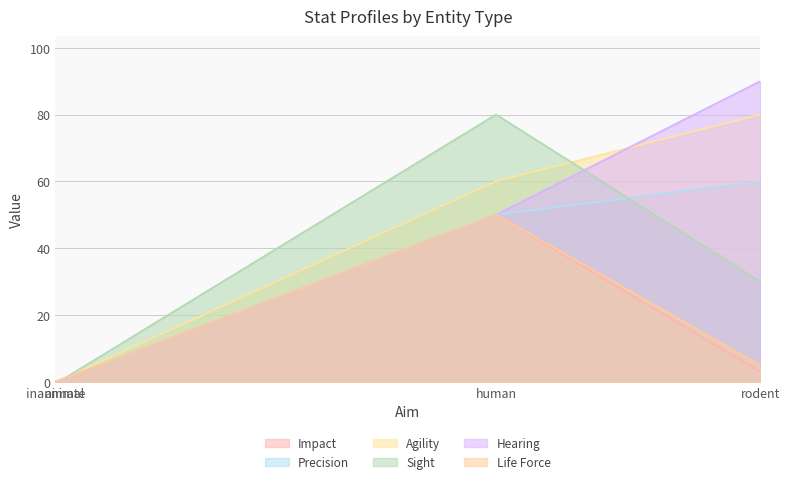

How many distinct data groups are displayed?

6